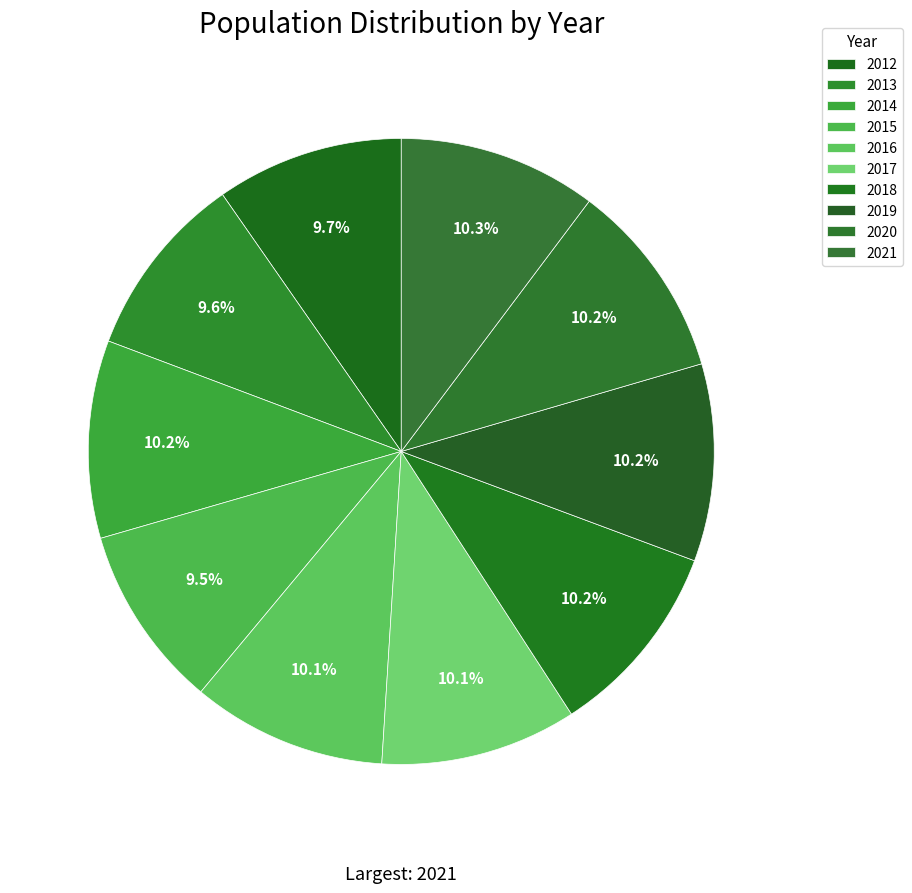

How many segments does this pie chart have?

10